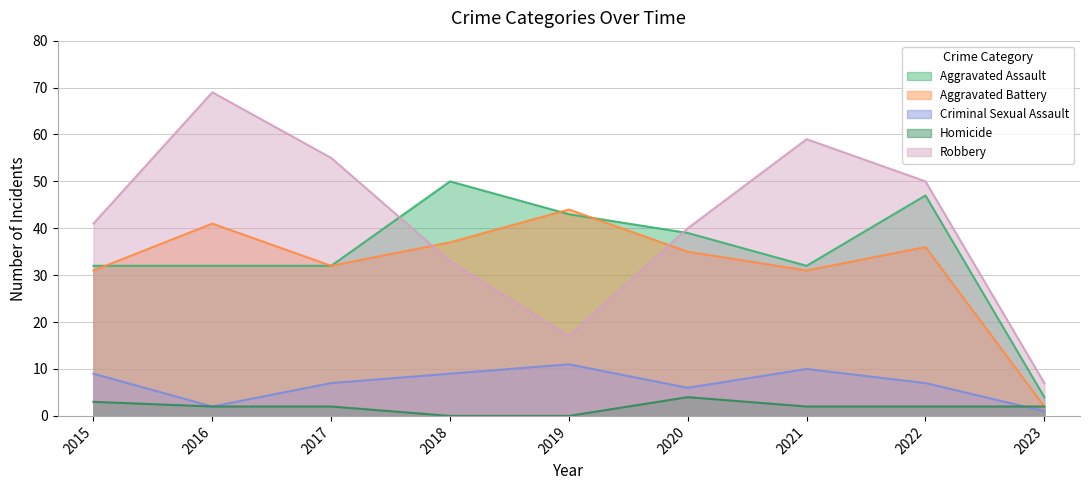

Where is Homicide nearest to the value 2?

2016